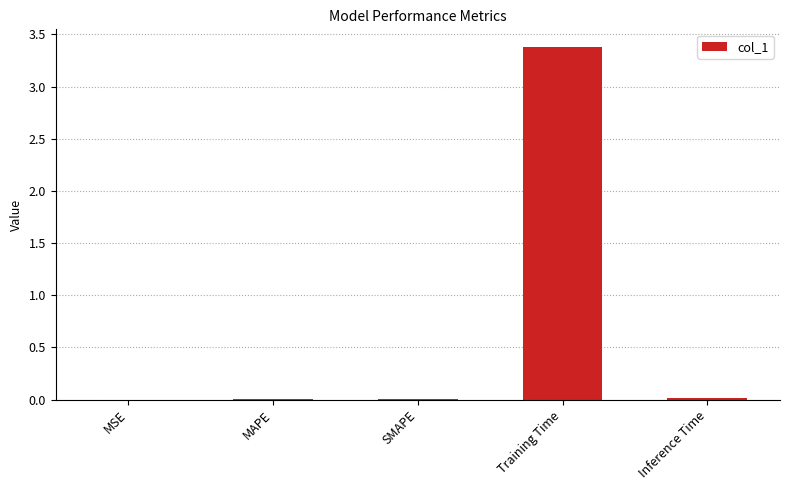

The chart shows a value of 2.1 at Training Time. True or false?

False